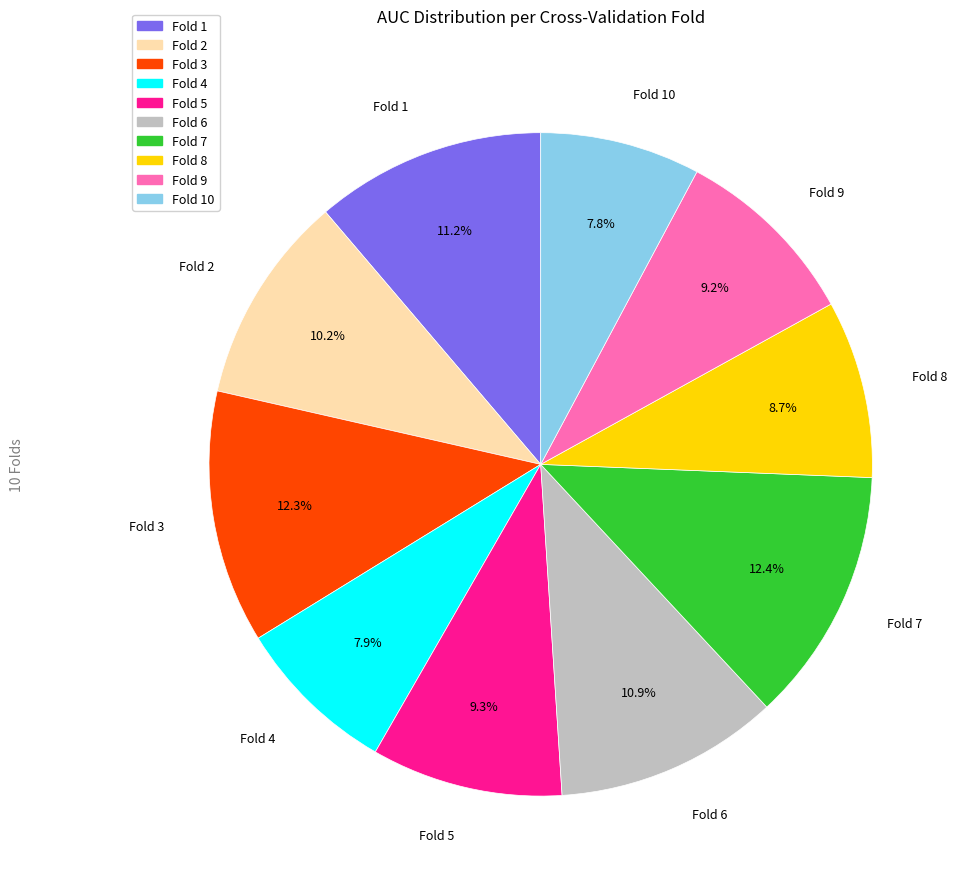

Is Fold 5 the majority of the pie?

No